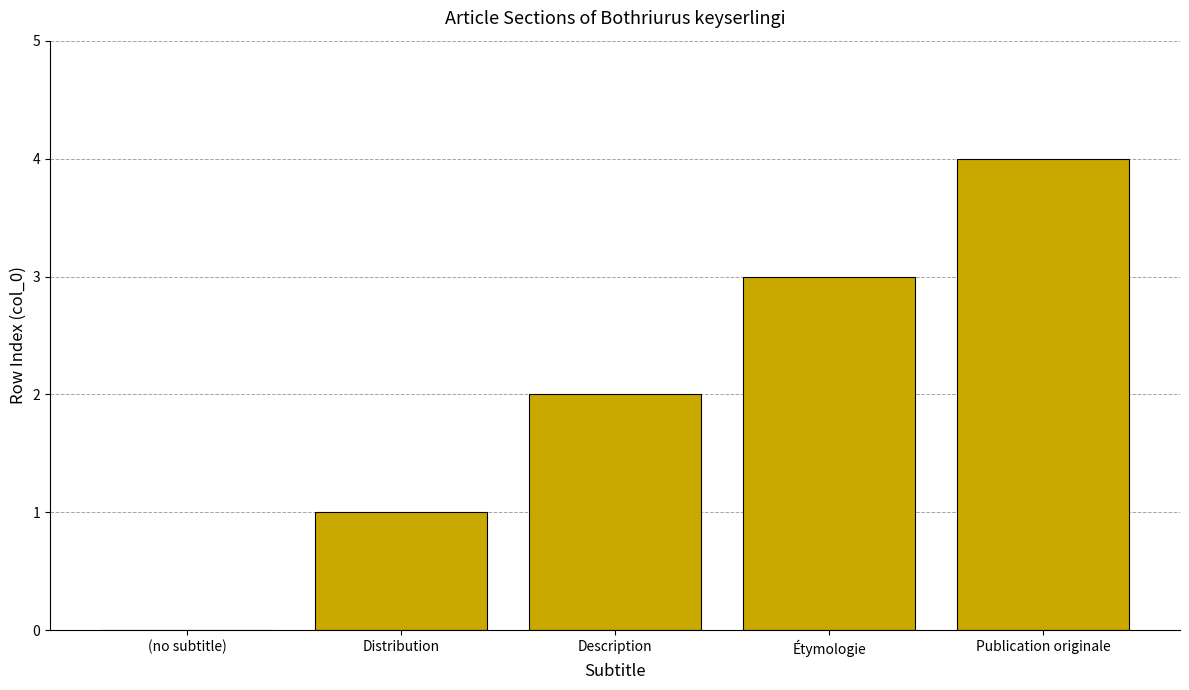

The value at Description is 2. True or false?

True